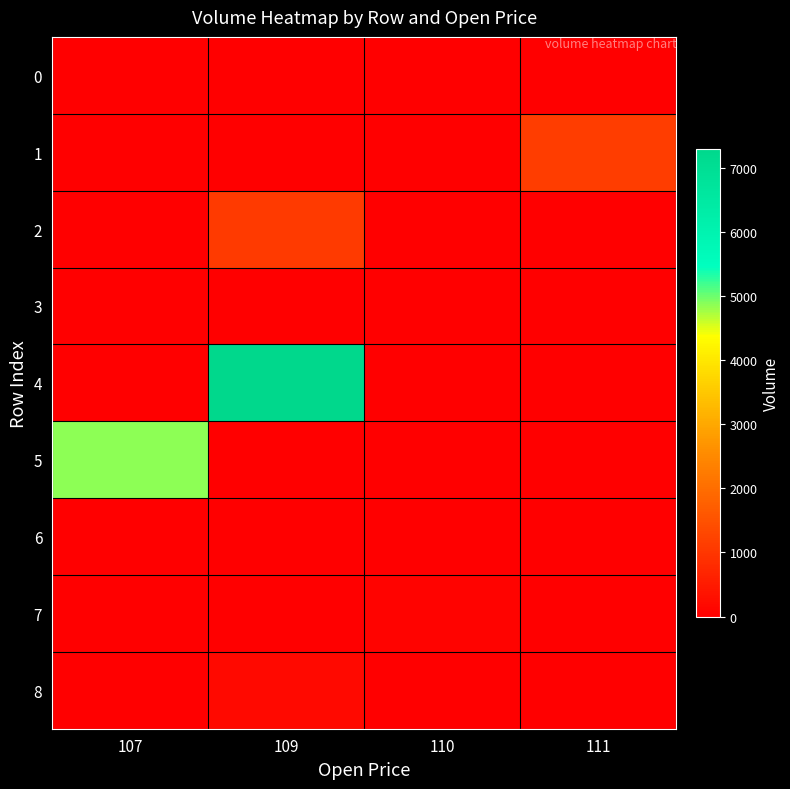

Reading left to right, list all the values displayed in this chart.

0: 107=0.0	109=0.0	110=0.0	111=24.0
1: 107=0.0	109=0.0	110=0.0	111=1111.5
2: 107=0.0	109=1081.8	110=0.0	111=0.0
3: 107=0.0	109=0.0	110=0.0	111=1.0
4: 107=0.0	109=7288.2	110=0.0	111=0.0
5: 107=4867.7	109=0.0	110=0.0	111=0.0
6: 107=0.0	109=0.0	110=1.0	111=0.0
7: 107=0.0	109=0.0	110=70.5	111=0.0
8: 107=0.0	109=174.2	110=0.0	111=0.0